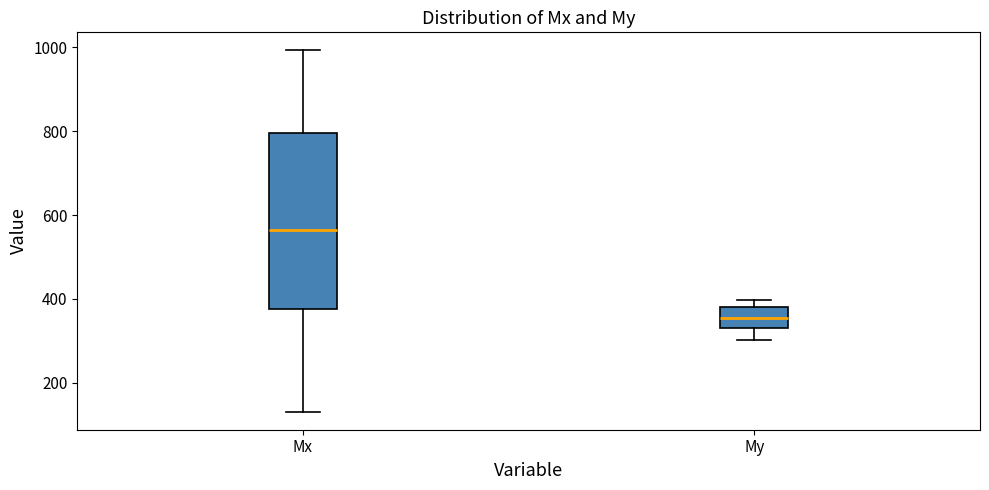

Reading left to right, transcribe this box plot: for each box, give where its median line is, the range the box spans, and where its two whiskers end, as read against the y-axis. The values are not printed on the chart, so give them approximately, as read against the axis.

Mx: median 560, box 380 to 800, whiskers 140 to 1000
My: median 360, box 340 to 380, whiskers 300 to 400